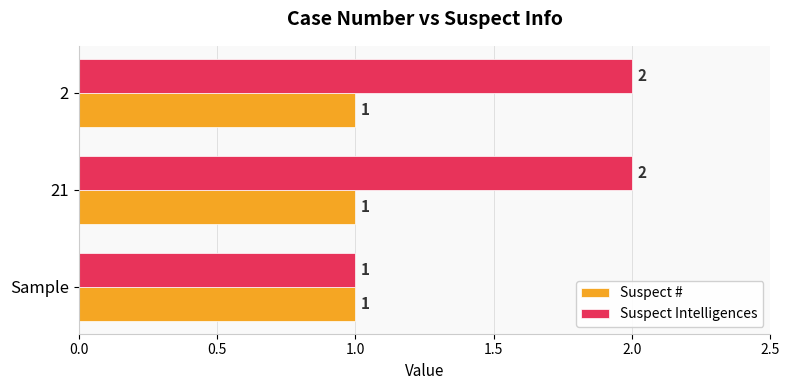

Rank the series by their maximum value, from highest to lowest.

Suspect Intelligences, Suspect #